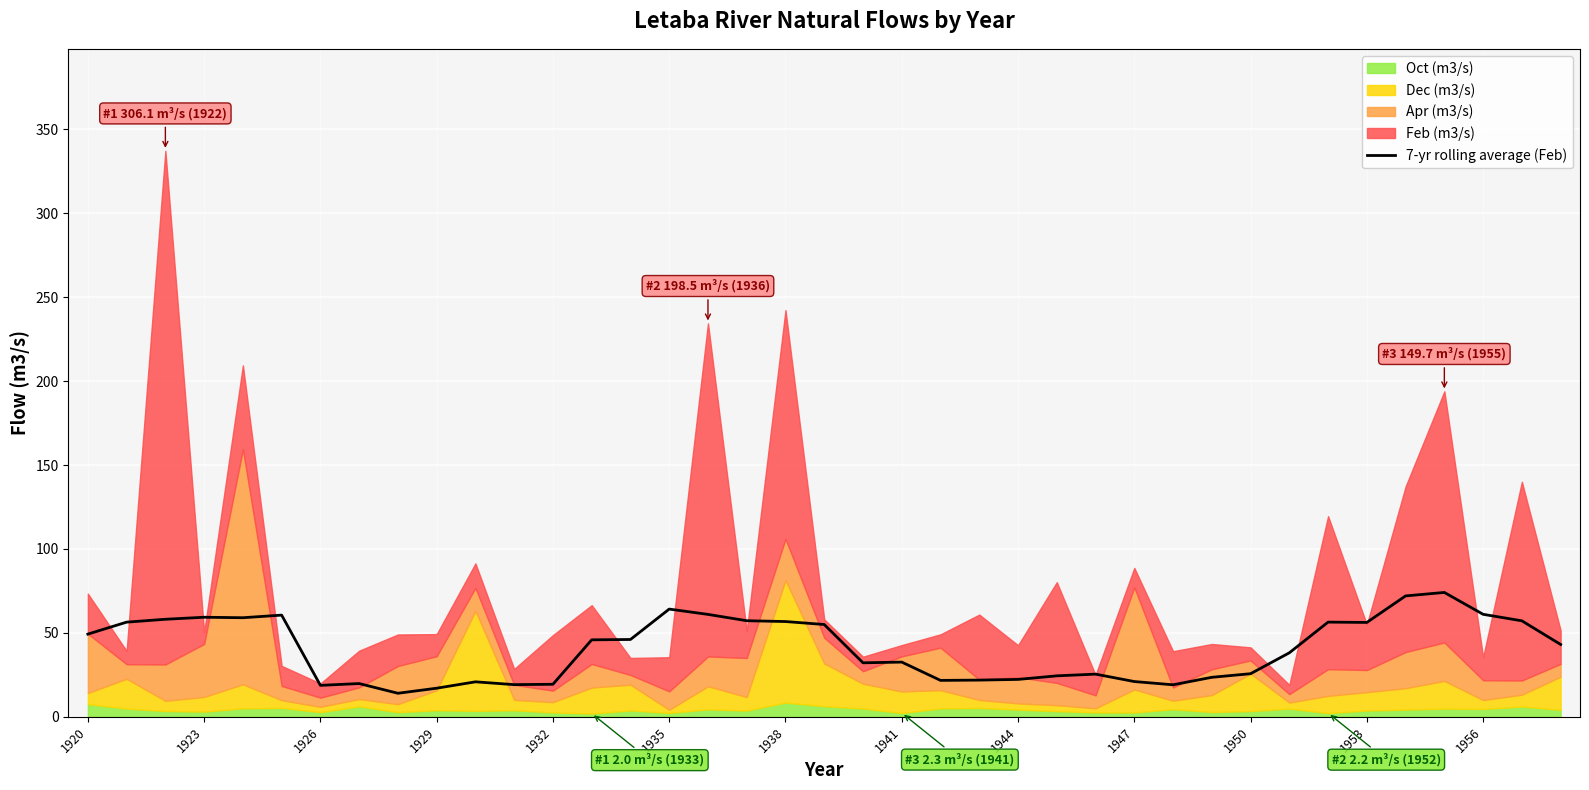

The 7-yr rolling average (Feb) series shows 21.0 at 1947. True or false?

True